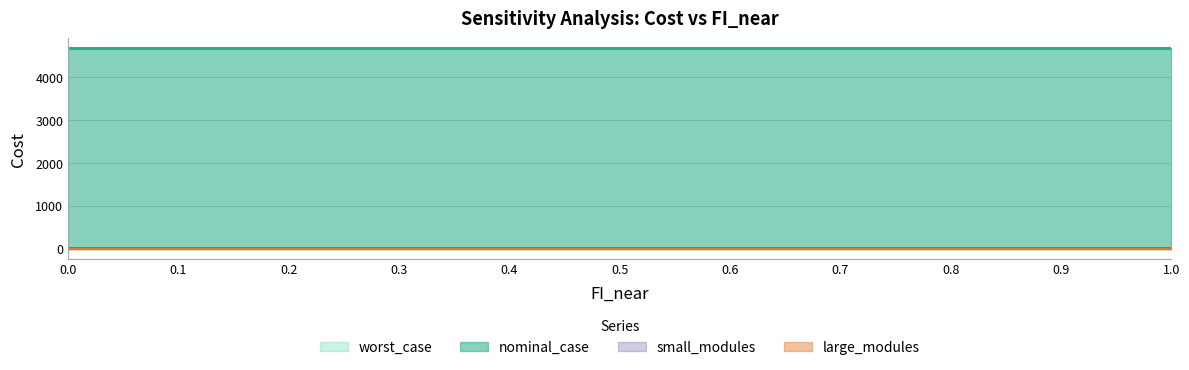

How many lines are shown in the chart?

4